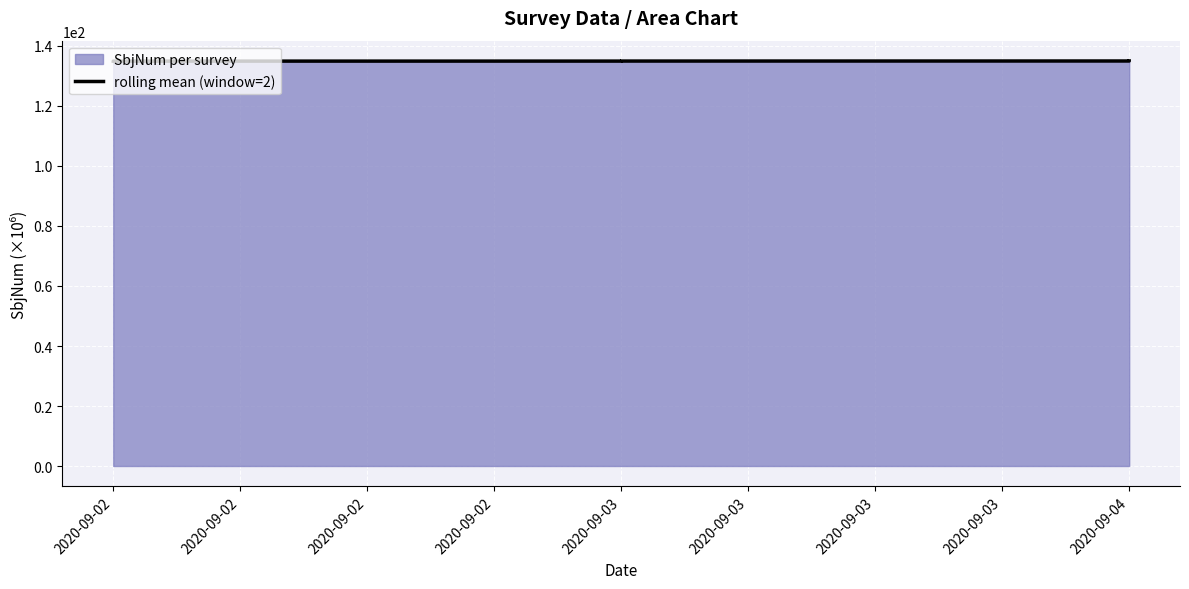

The value at 2020-09-02 is 134.9. True or false?

True